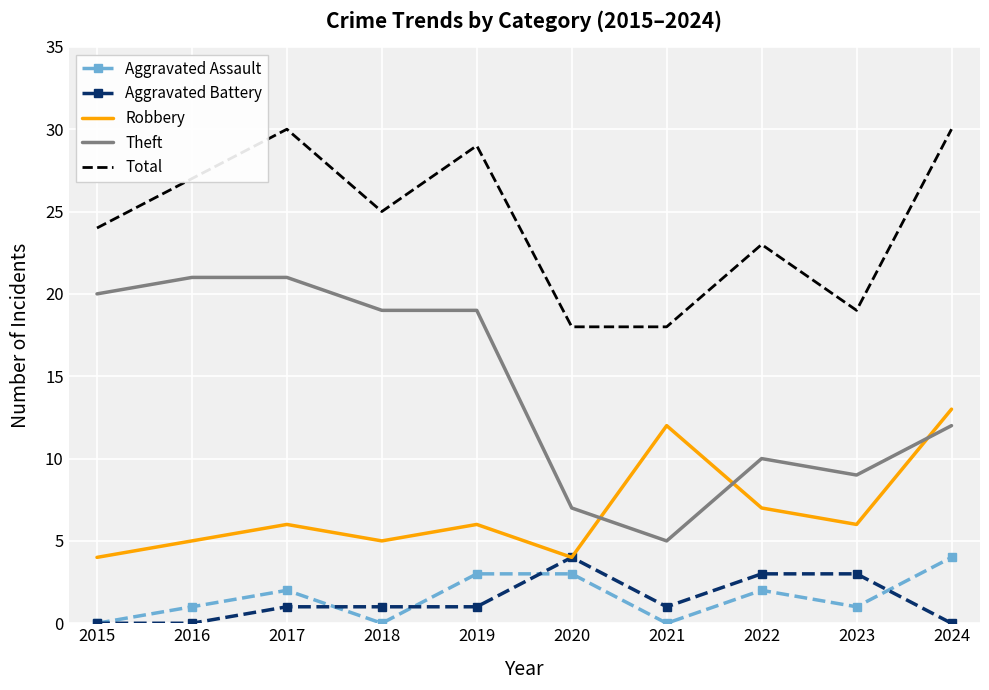

Which series has the largest total across all categories?

Total